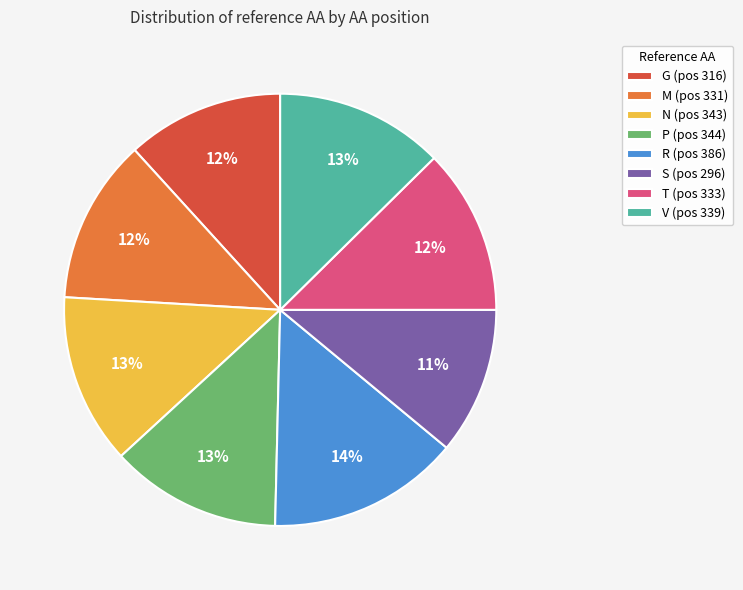

To the nearest percent, what portion does S represent?

11%